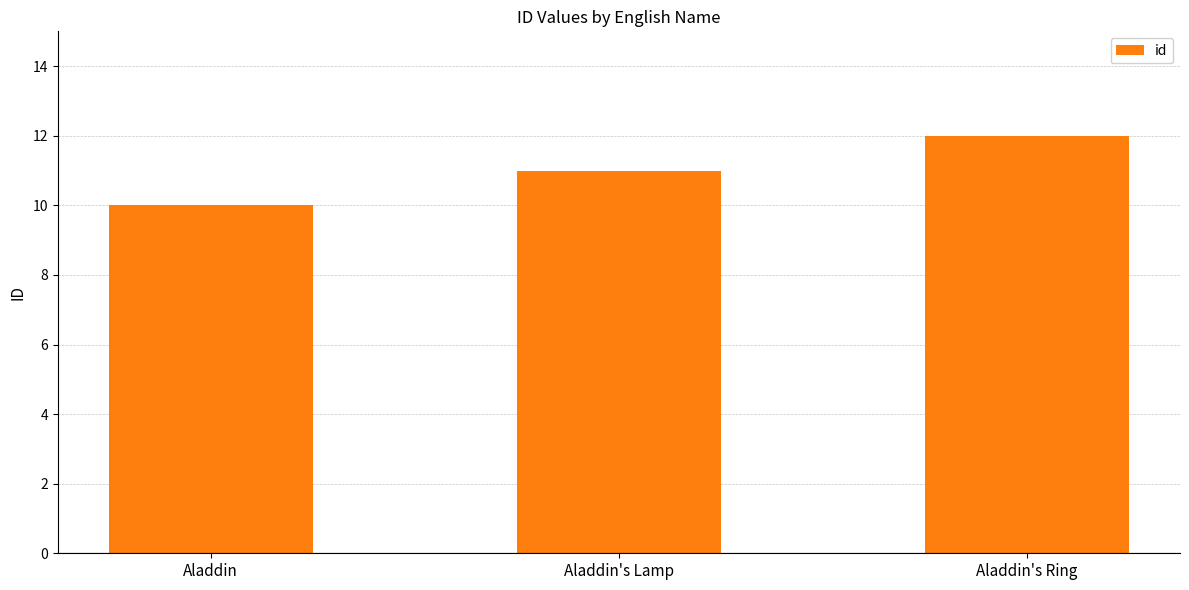

What is the sum of the values at Aladdin and Aladdin's Lamp?

21